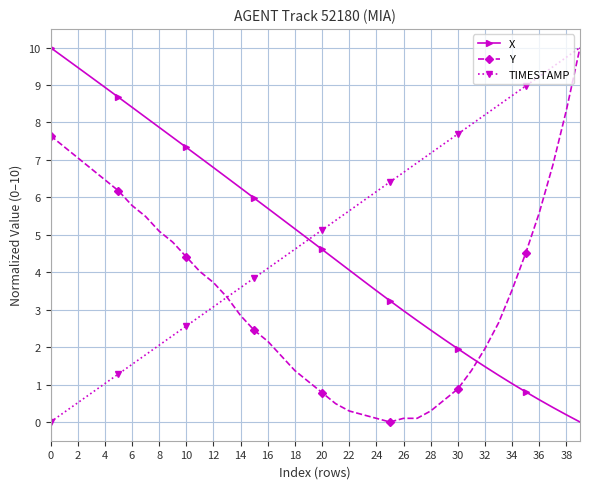

True or false: TIMESTAMP has more than 1 interior local peaks.

False